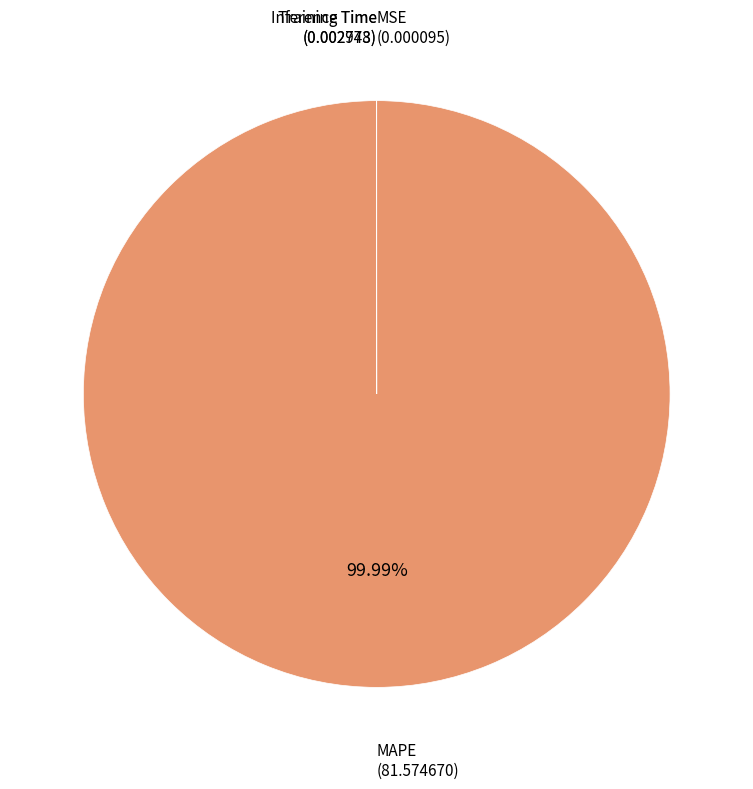

Is there any slice that represents more than half of the pie?

Yes